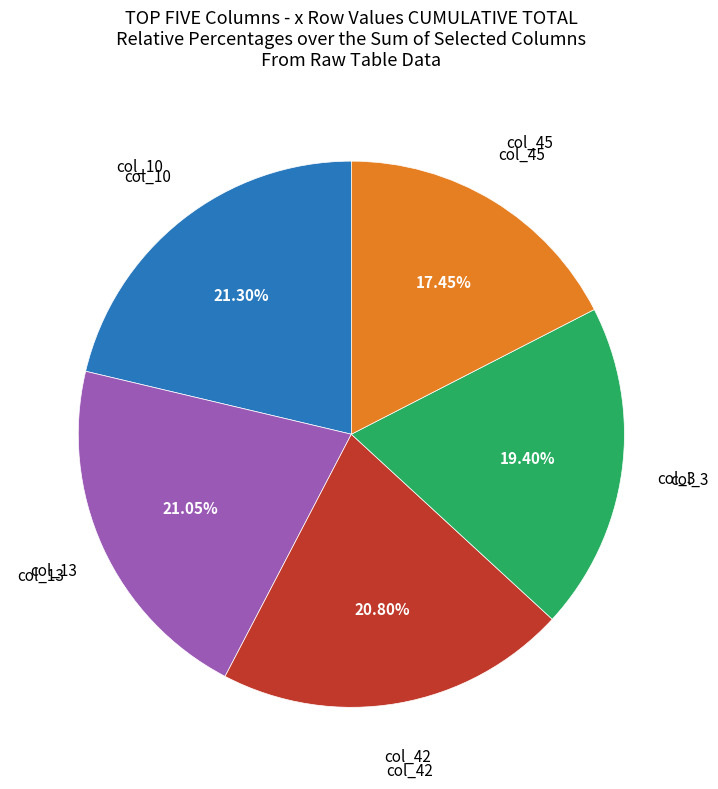

Is there a majority slice in this chart?

No